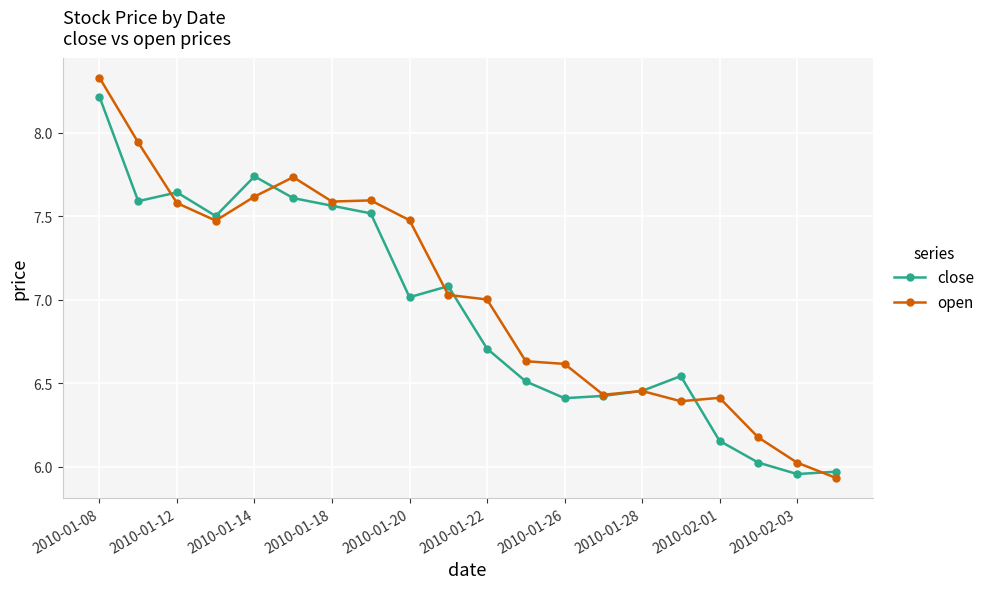

What is the maximum value for close?

8.2